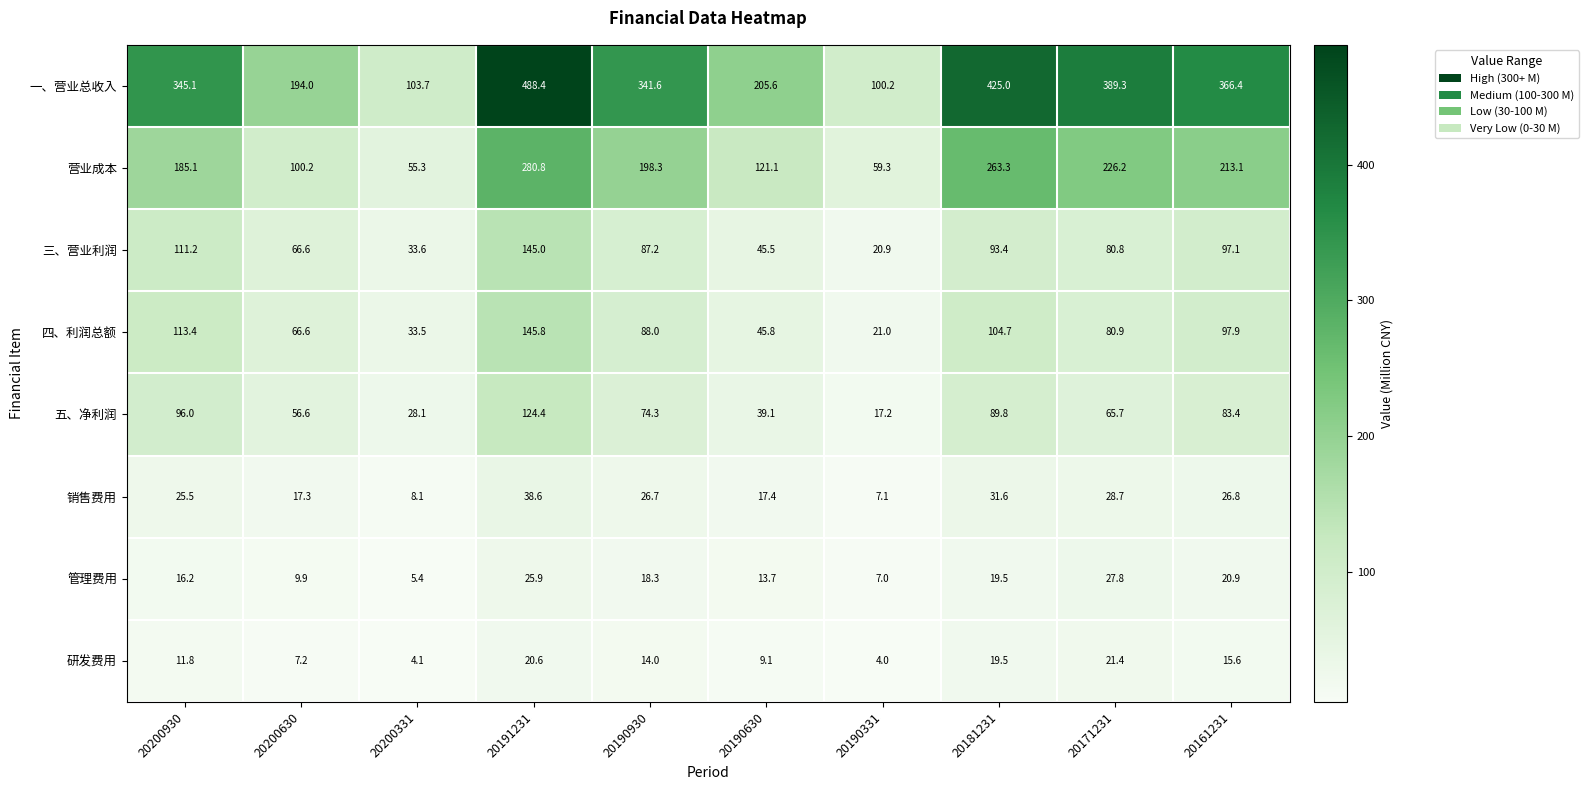

What is the highest value of the 研发费用 series?

21.4